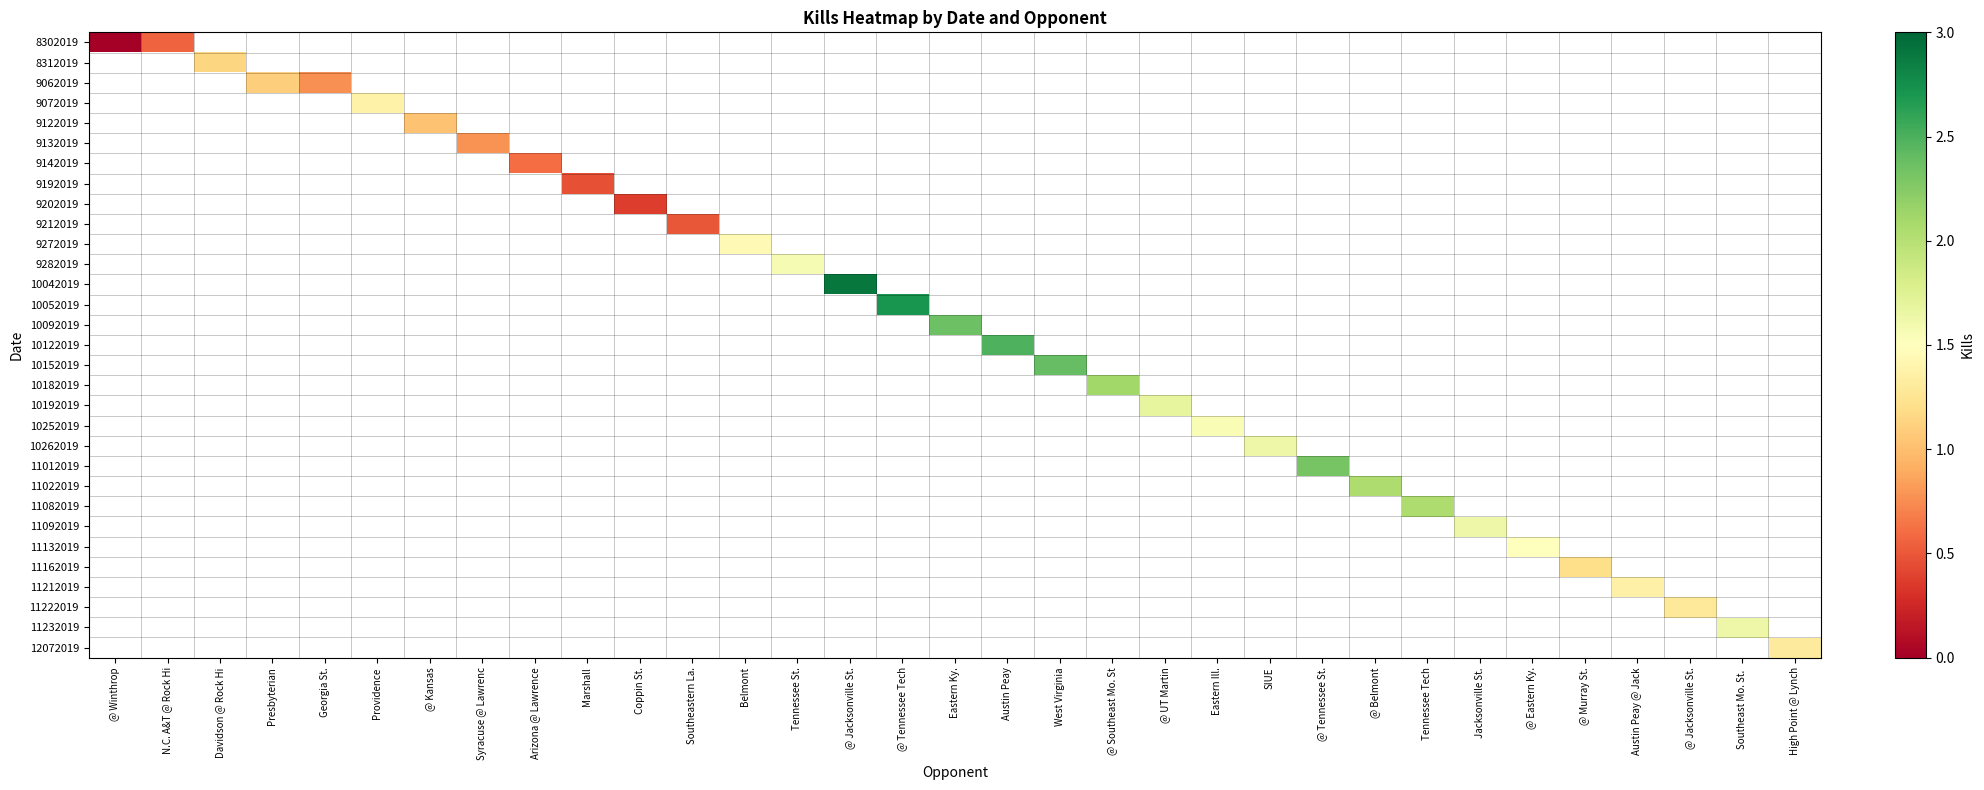

How many data points does each series have?

33